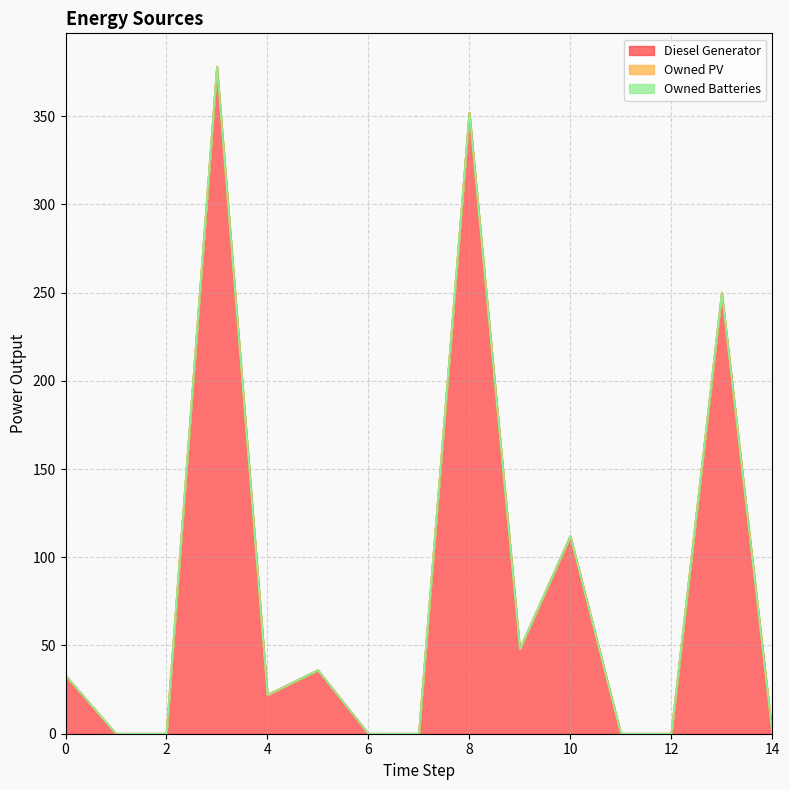

True or false: Owned Batteries has more than 2 interior local peaks.

False